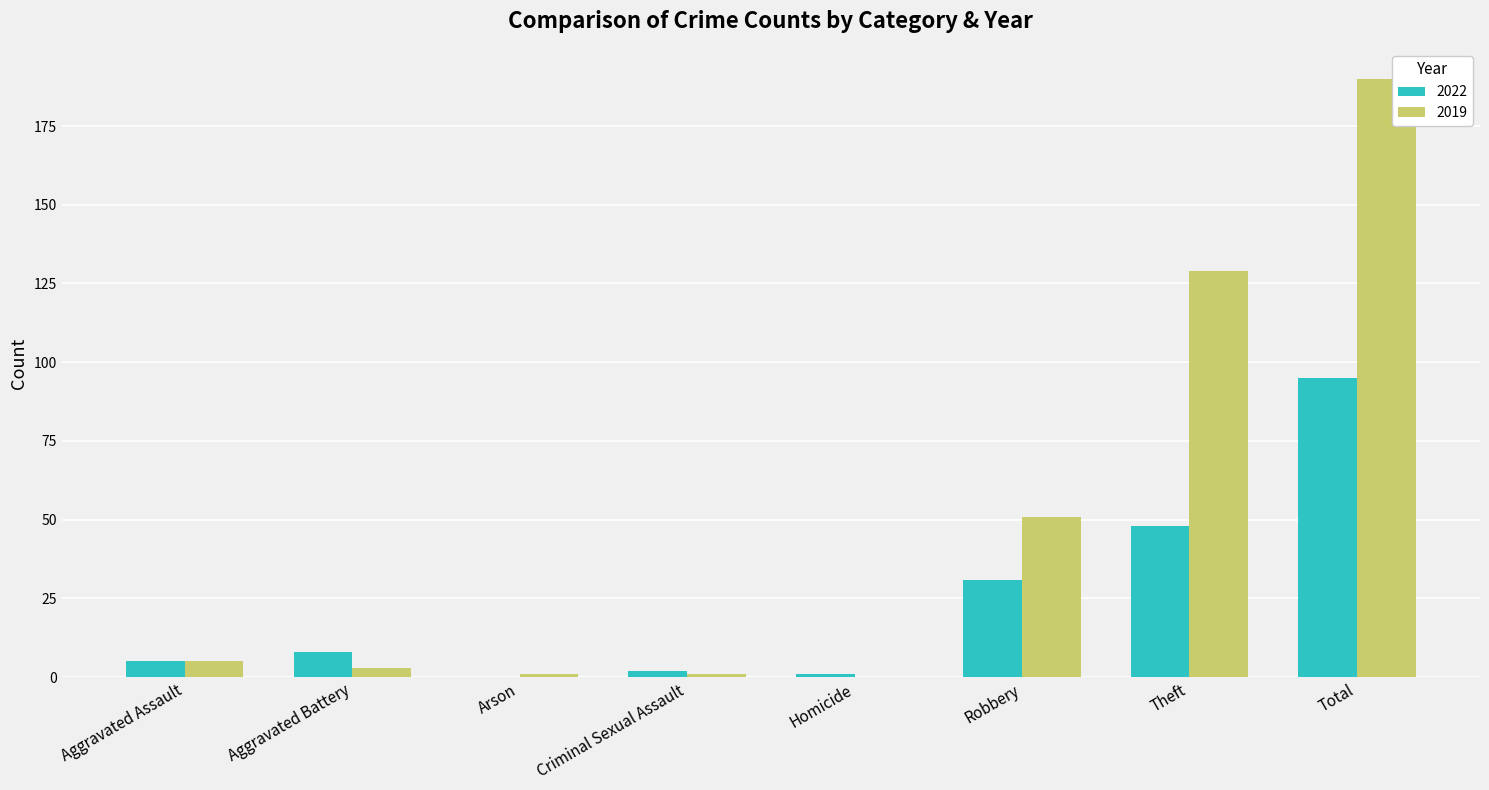

What is the greatest value displayed?

190